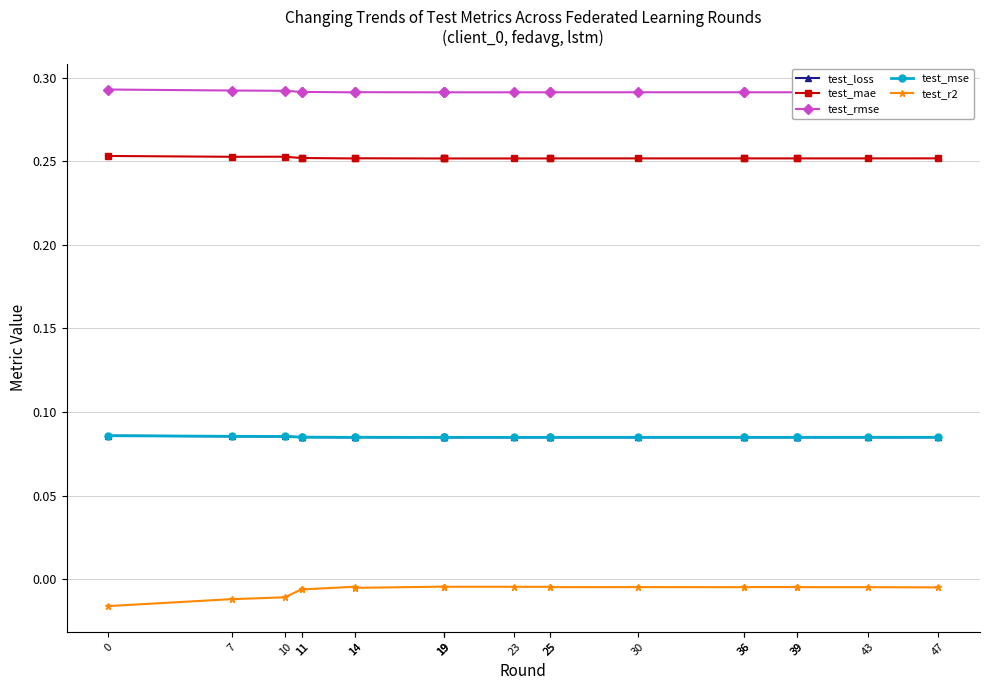

What are all the series names shown in the legend?

test_loss, test_mae, test_rmse, test_mse, test_r2